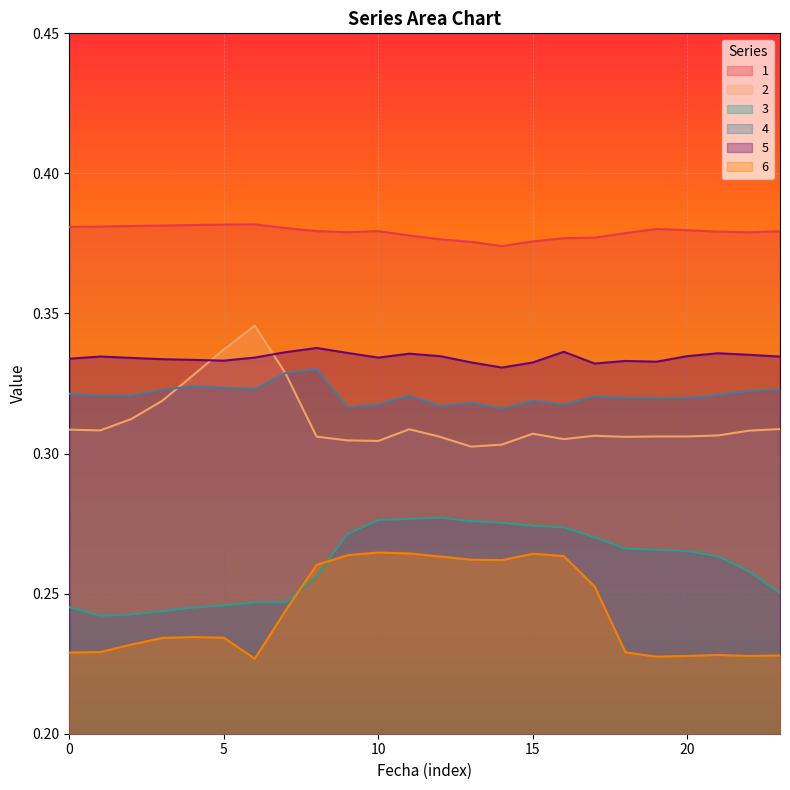

Rank the series at 9 from highest to lowest value.

1, 5, 4, 2, 3, 6